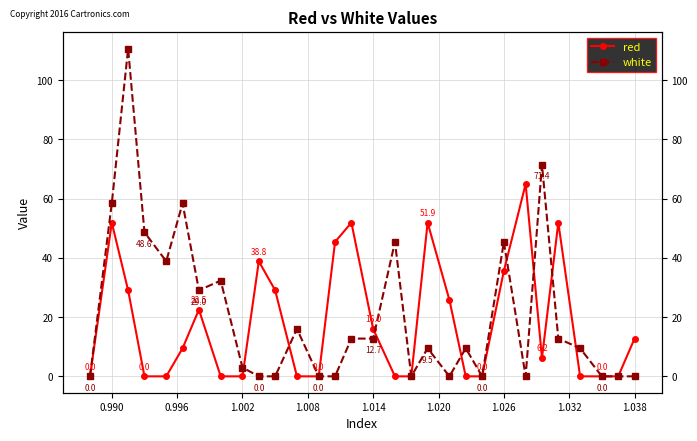

After their last crossing, which series has the higher values: white or red?

white